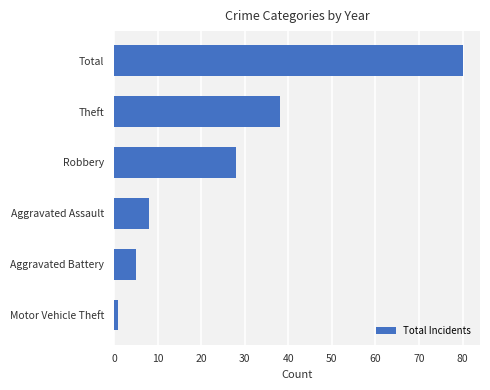

List the labels in order of value, largest first.

Total, Theft, Robbery, Aggravated Assault, Aggravated Battery, Motor Vehicle Theft